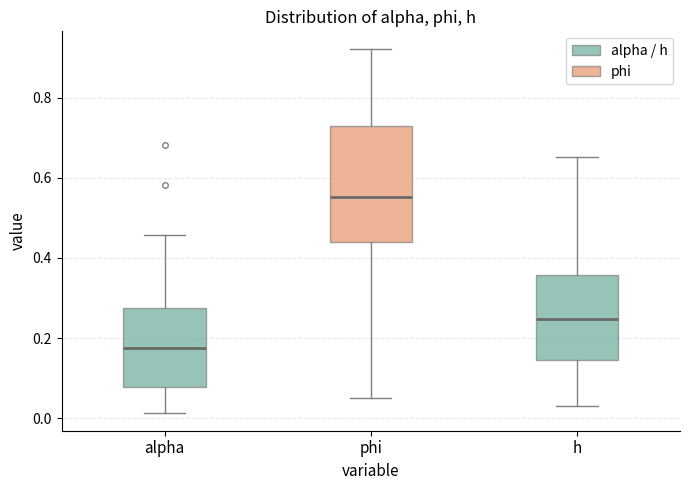

Reading left to right, read every box against the y-axis: the position of its median line, the range the box covers, and the ends of its whiskers. The values are not printed on the chart, so give them approximately, as read against the axis.

alpha: median 0.18, box 0.08 to 0.28, whiskers 0.02 to 0.46
phi: median 0.56, box 0.44 to 0.72, whiskers 0.06 to 0.92
h: median 0.24, box 0.14 to 0.36, whiskers 0.04 to 0.66